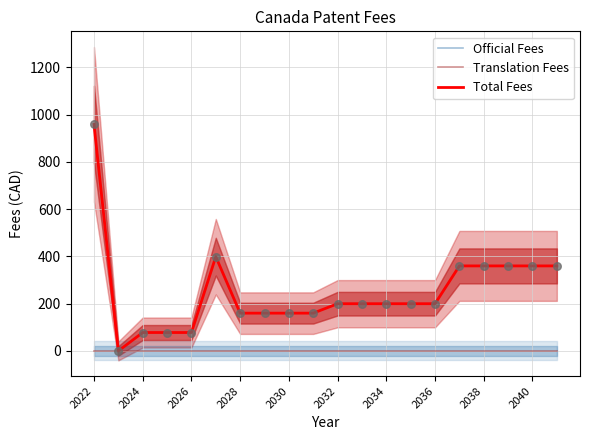

Which series has the largest Y range (max minus min)?

Official Fees